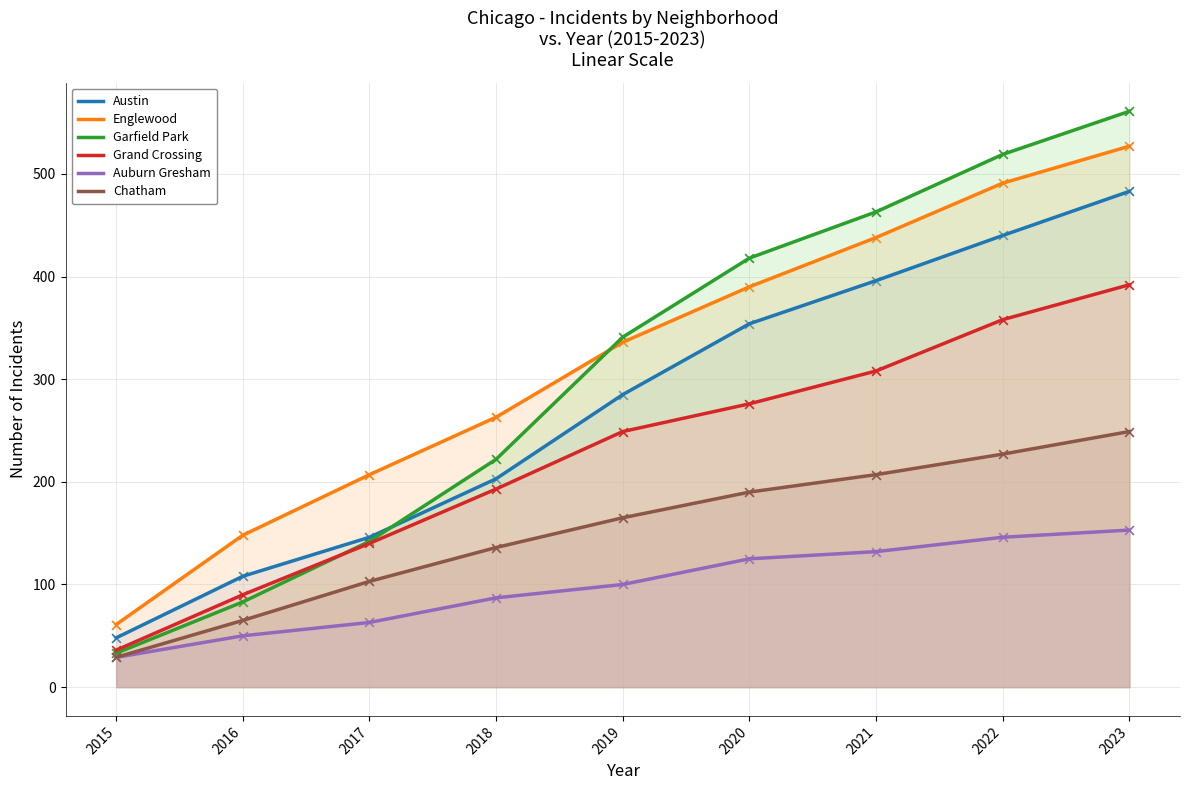

What are all the series names shown in the legend?

Austin, Englewood, Garfield Park, Grand Crossing, Auburn Gresham, Chatham